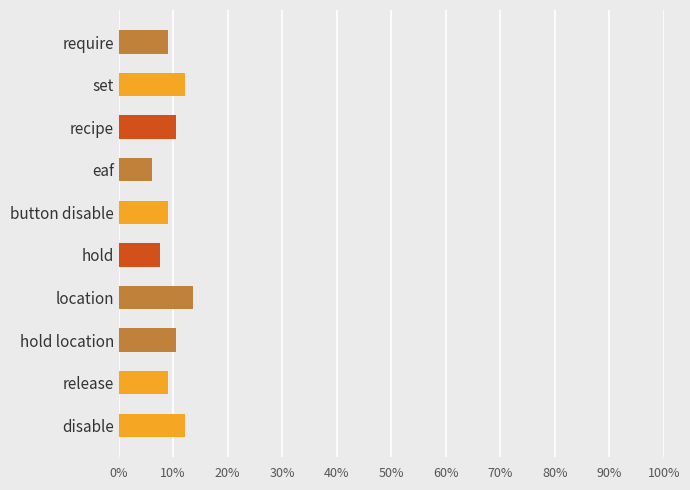

Are the bars horizontal?

Yes